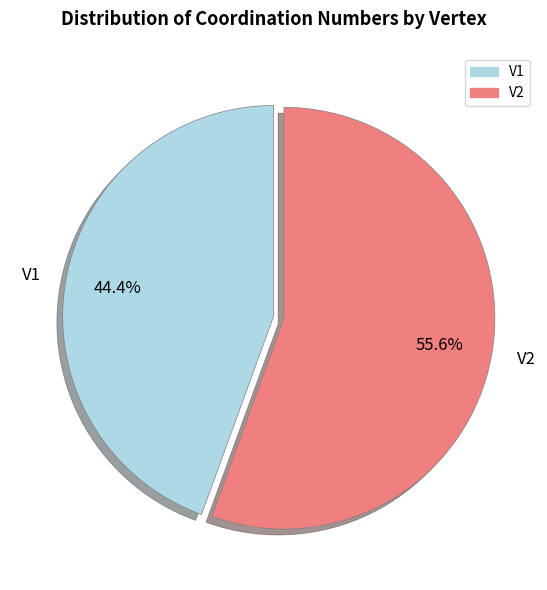

To the nearest percent, what is the difference between the V1 and V2 slice percentages?

11%